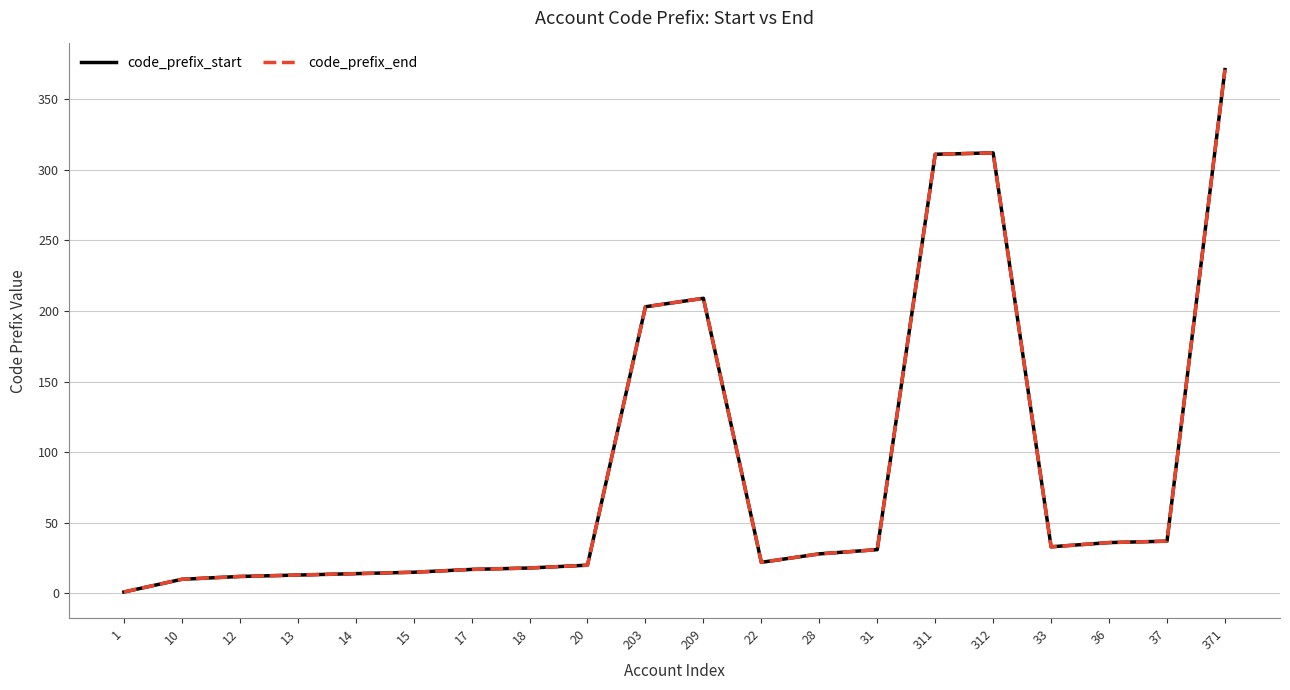

Is this an area chart (filled region under the line)?

No